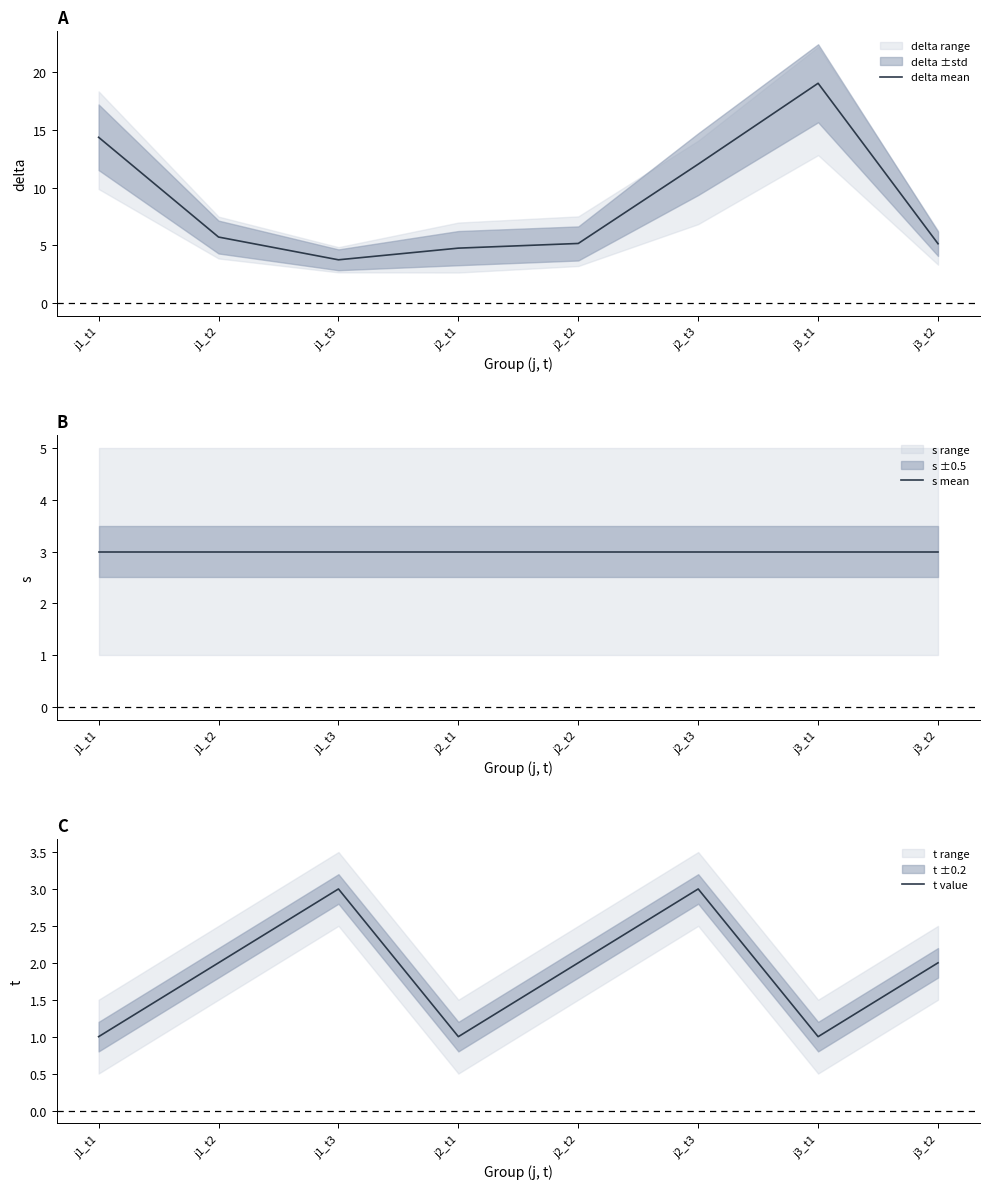

Where is t value nearest to the value 2?

j1_t2